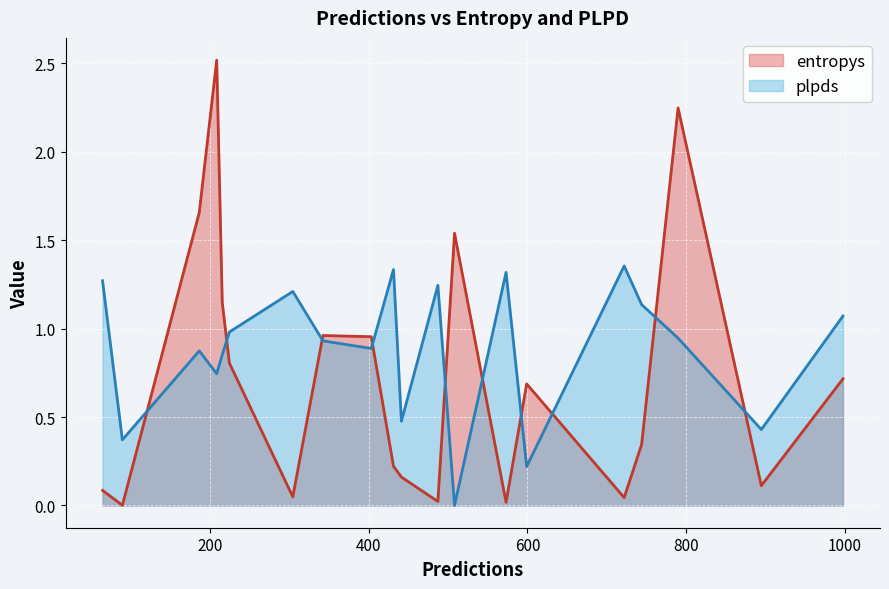

List the series in order of their peak value, lowest first.

plpds, entropys